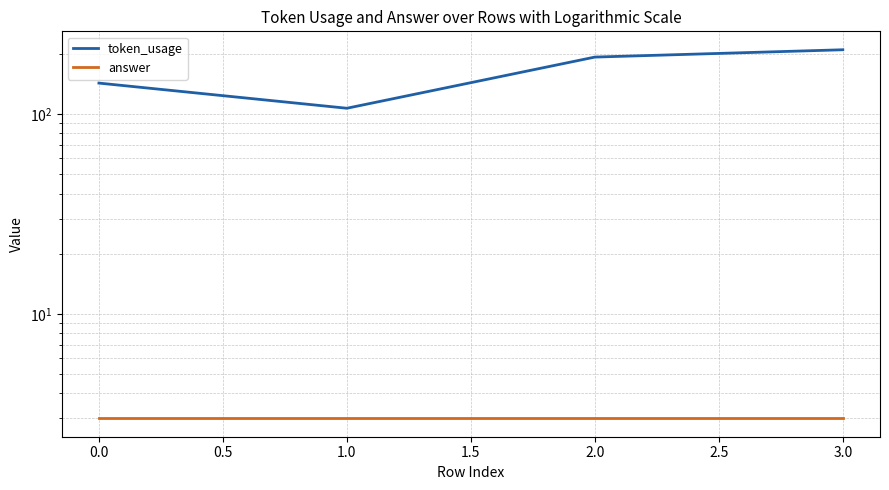

True or false: answer and token_usage intersect in this chart.

False